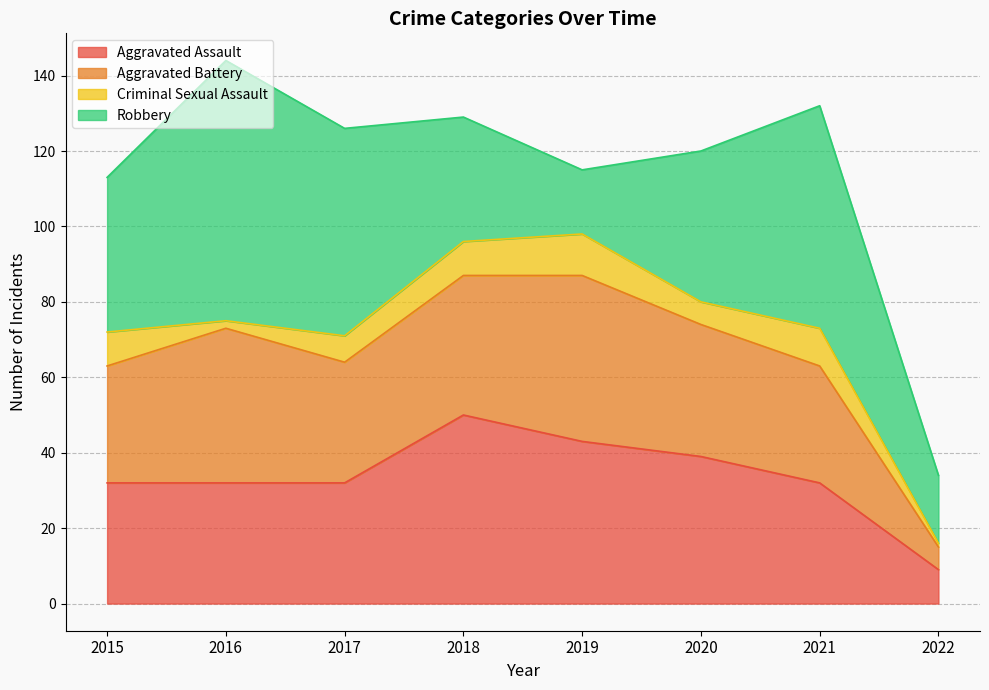

What is the value of the Criminal Sexual Assault point at the 2nd from the left?

2